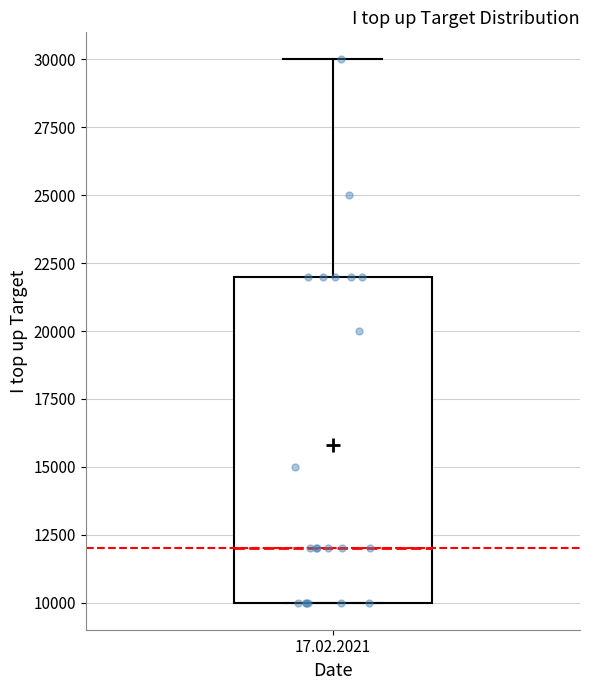

Transcribe this box plot: give where the median line is, the range the box spans, and where the two whiskers end, as read against the y-axis. The values are not printed on the chart, so give them approximately, as read against the axis.

median 12000, box 10000 to 22000, whiskers 10000 to 30000